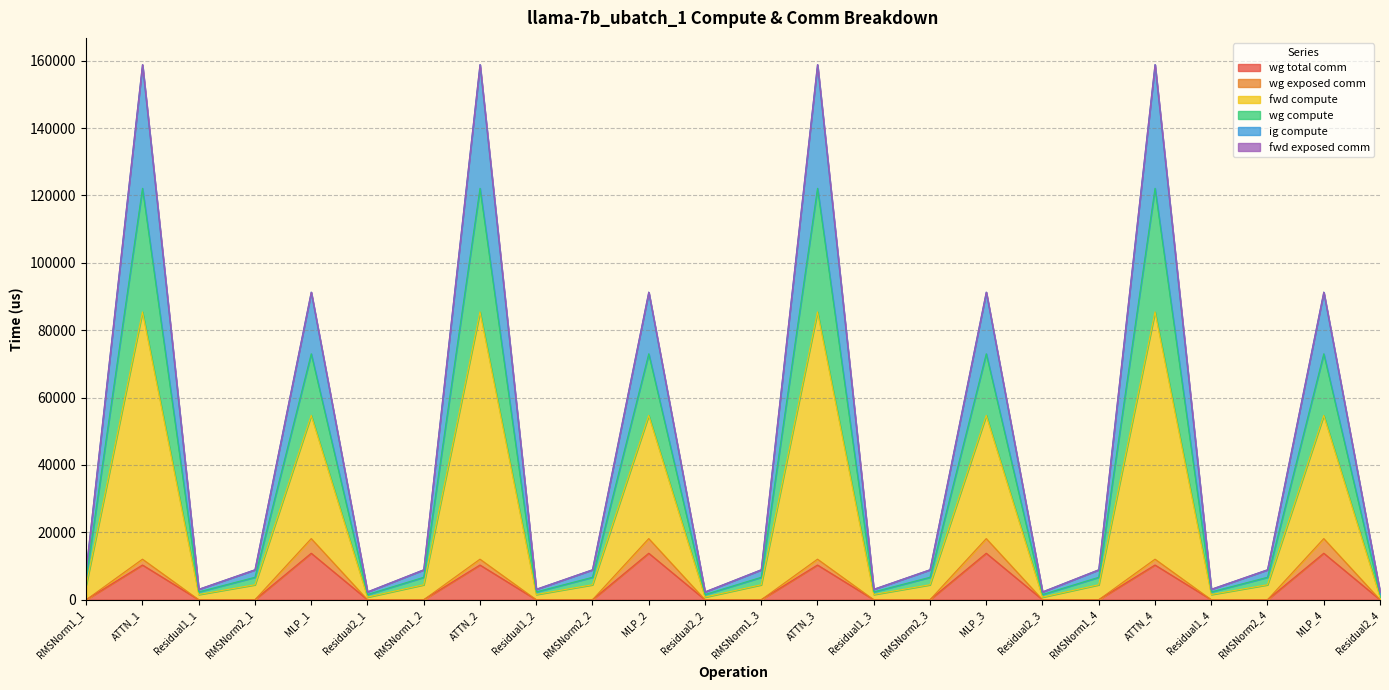

At which label is wg compute closest to 80583?

MLP_4